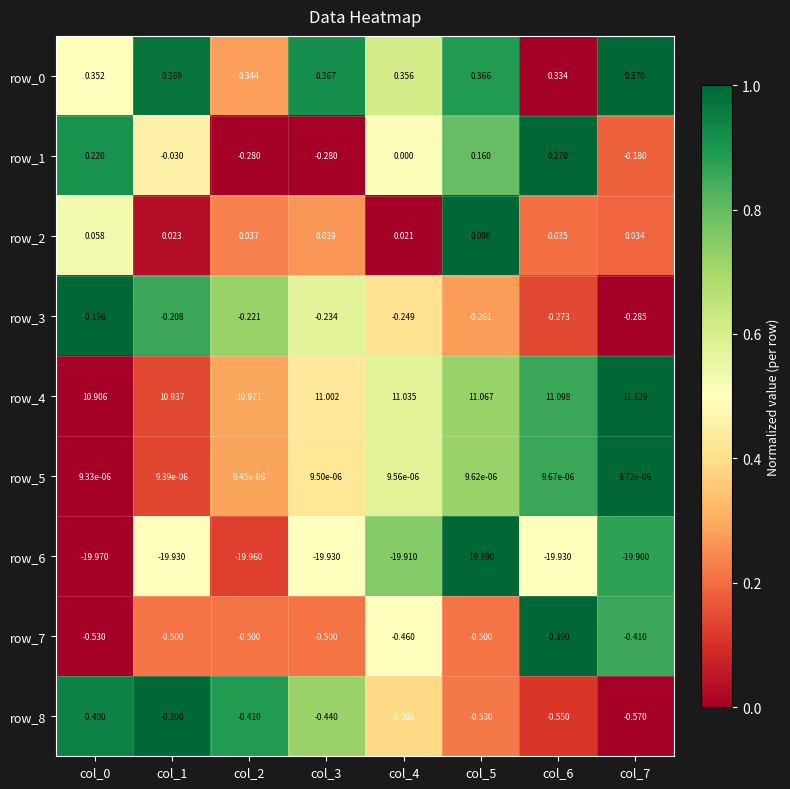

Is the value of row_6 at col_5 greater than the value of row_5 at col_4?

No